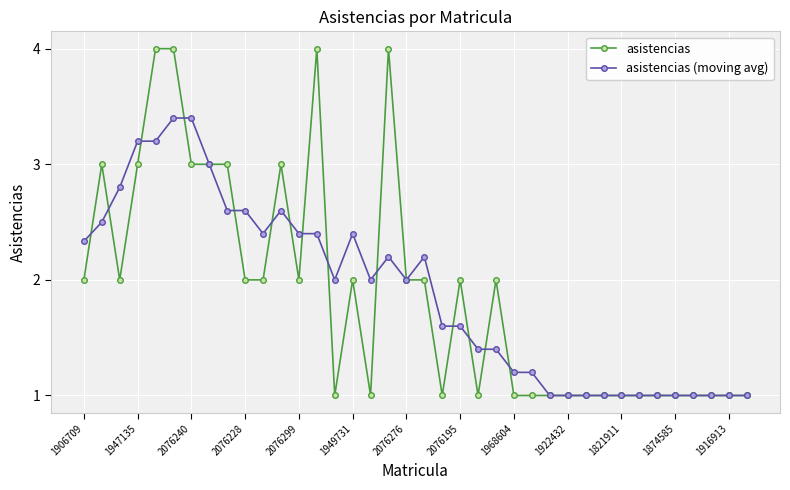

Rank the series by their maximum value, from highest to lowest.

asistencias, asistencias (moving avg)